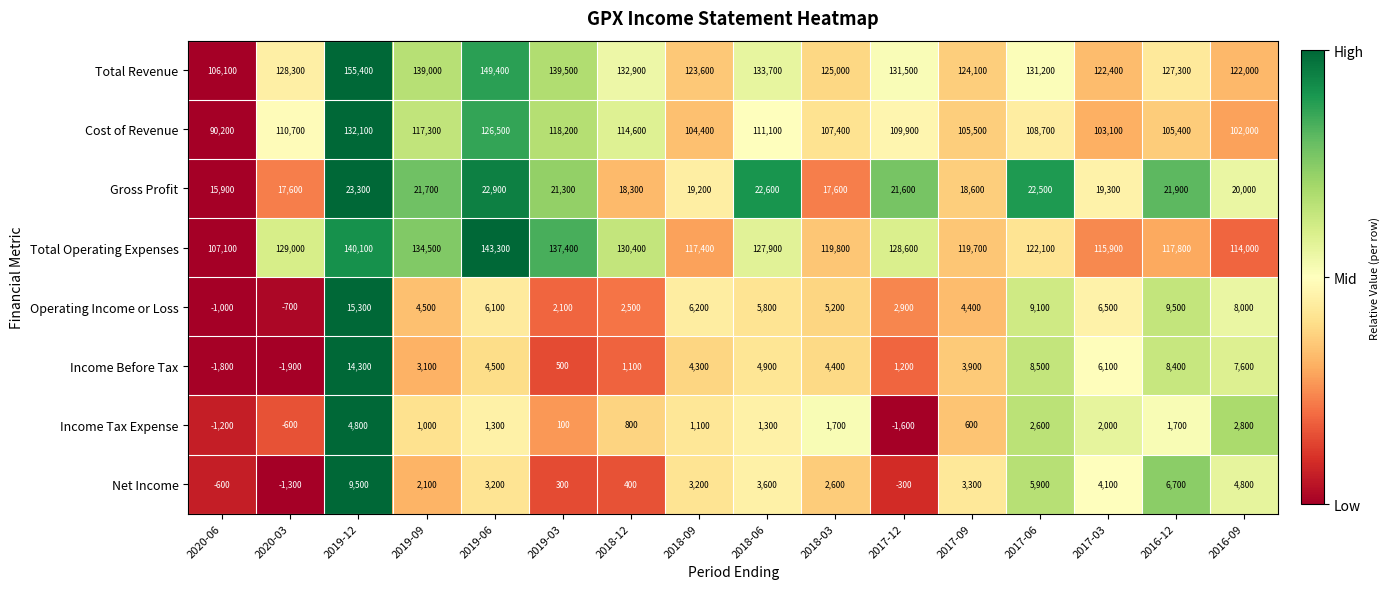

The Total Revenue series shows 244288 at 2019-12. True or false?

False